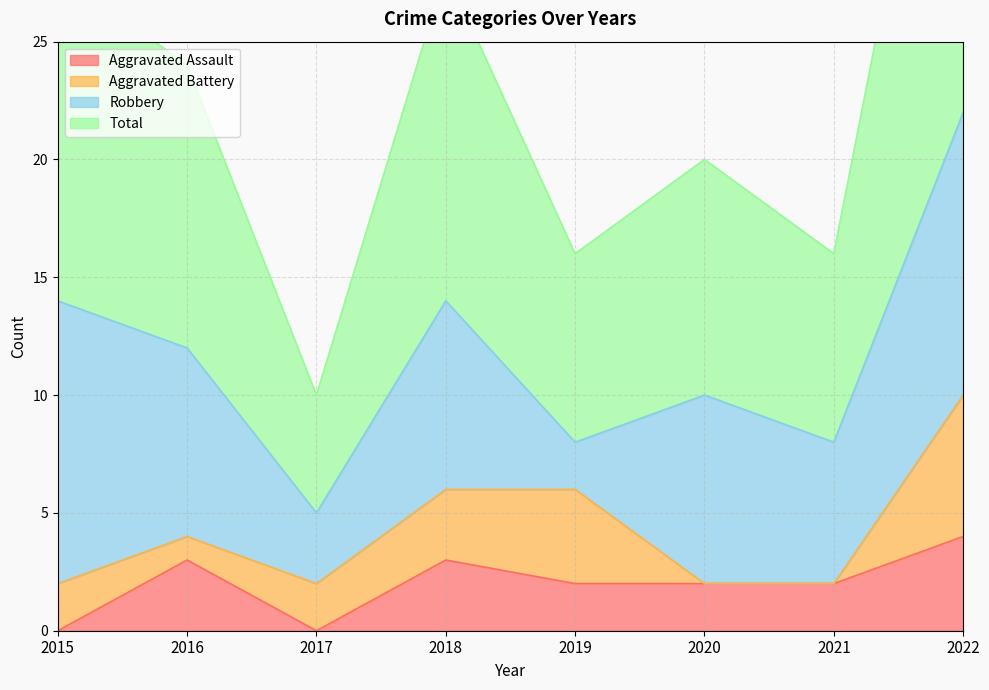

Rank the categories by Total value from highest to lowest.

2022, 2015, 2018, 2016, 2020, 2019, 2021, 2017